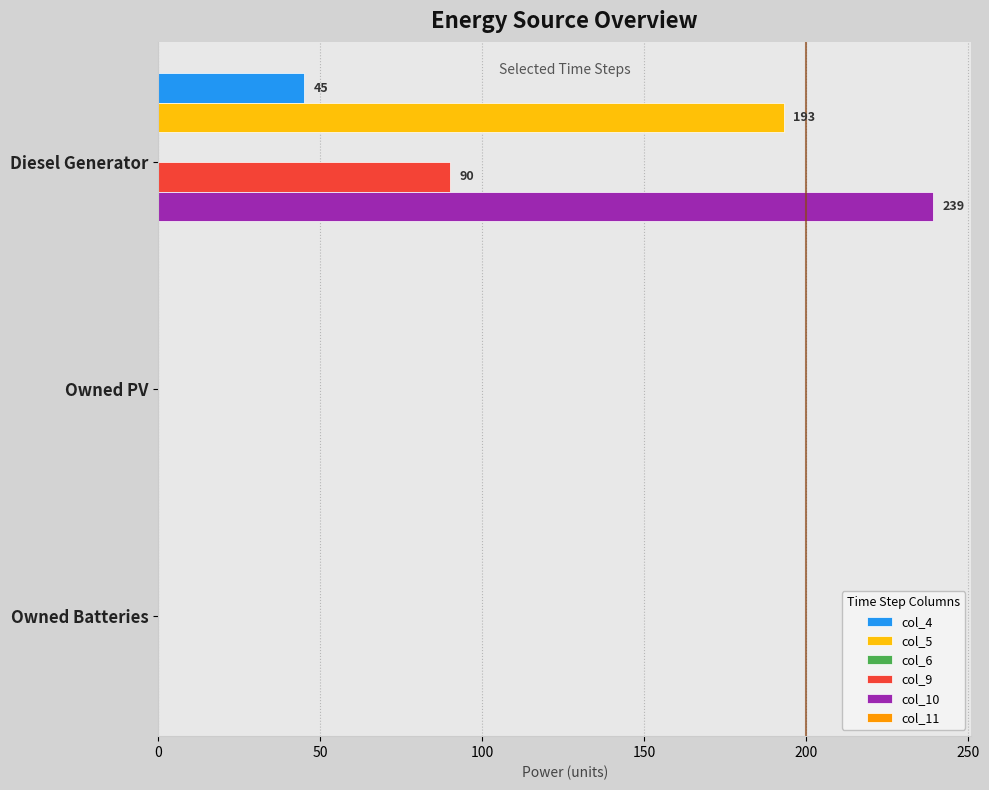

Which series has the largest total across all categories?

col_10